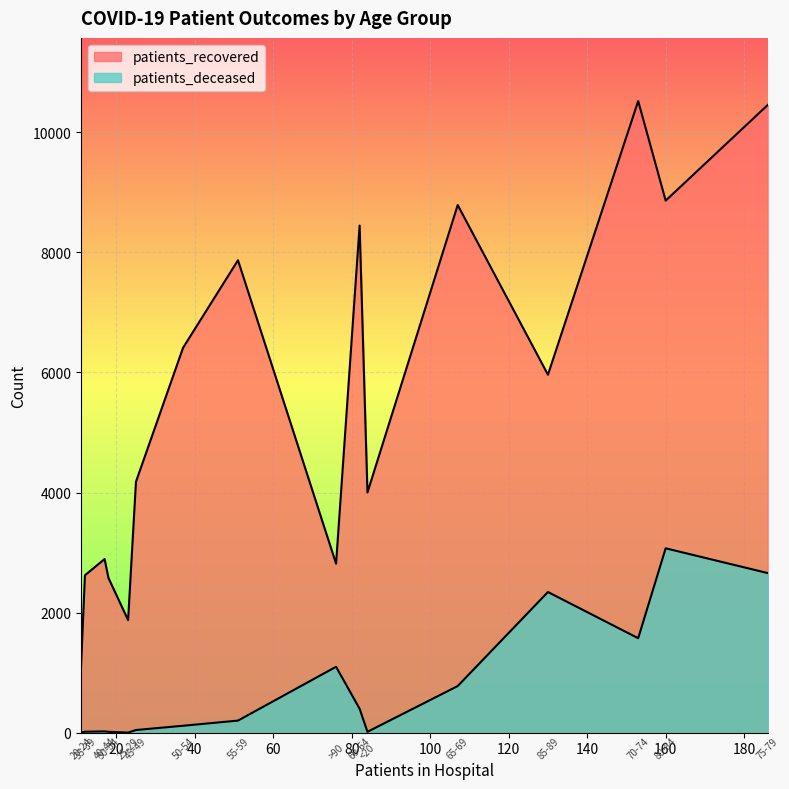

Which has a higher value, 25-29 or 60-64?

60-64